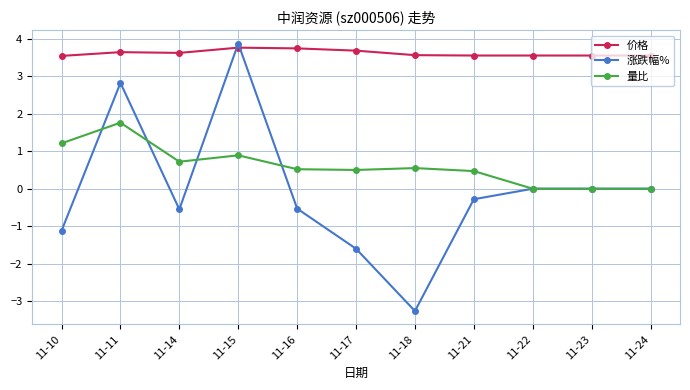

At which category does 量比 reach its first local valley?

11-14